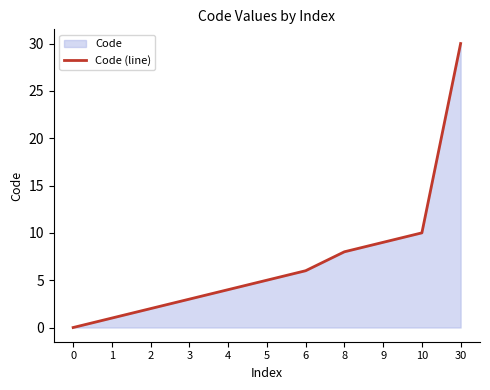

How many categories are shown in the chart?

11